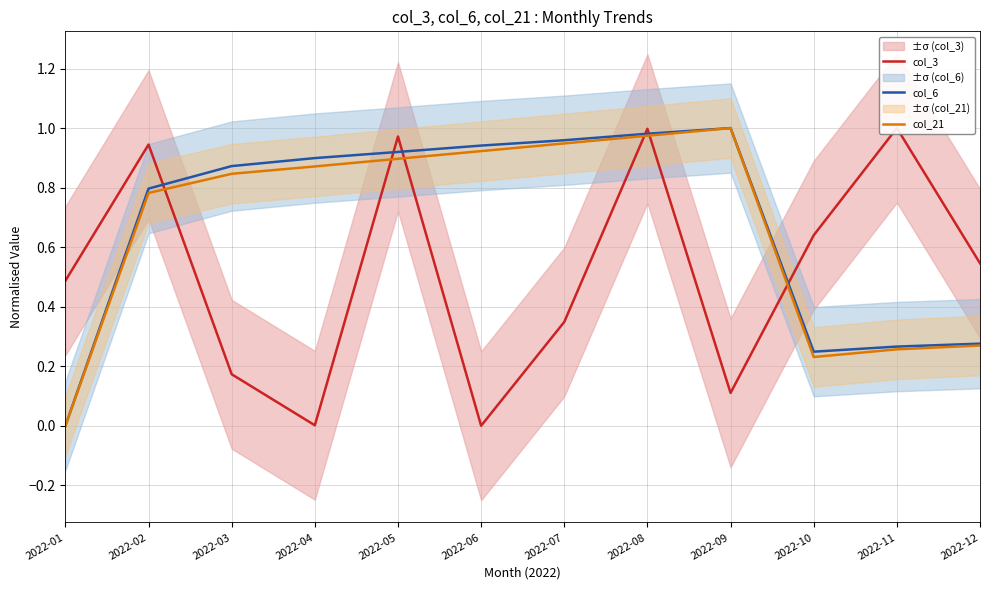

Rank the categories by col_6 value from highest to lowest.

2022-09, 2022-08, 2022-07, 2022-06, 2022-05, 2022-04, 2022-03, 2022-02, 2022-12, 2022-11, 2022-10, 2022-01